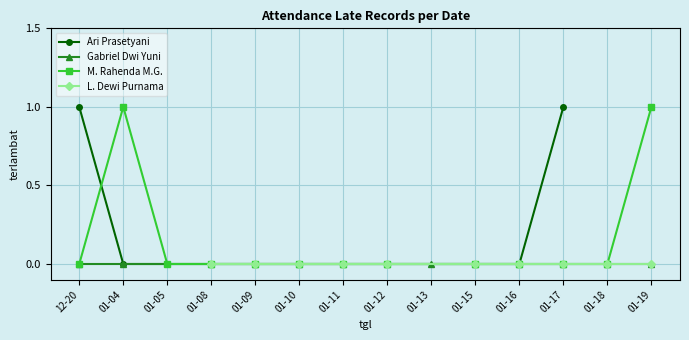

The Ari Prasetyani series shows 0 at 01-16. True or false?

True